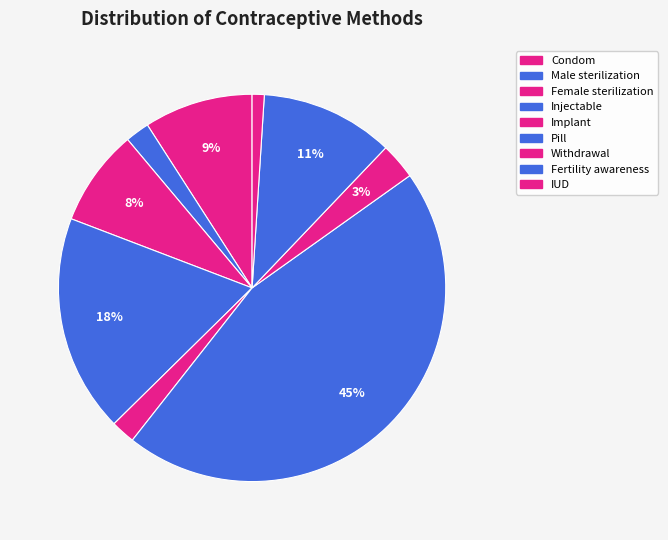

To the nearest percent, what is the average slice percentage?

11%